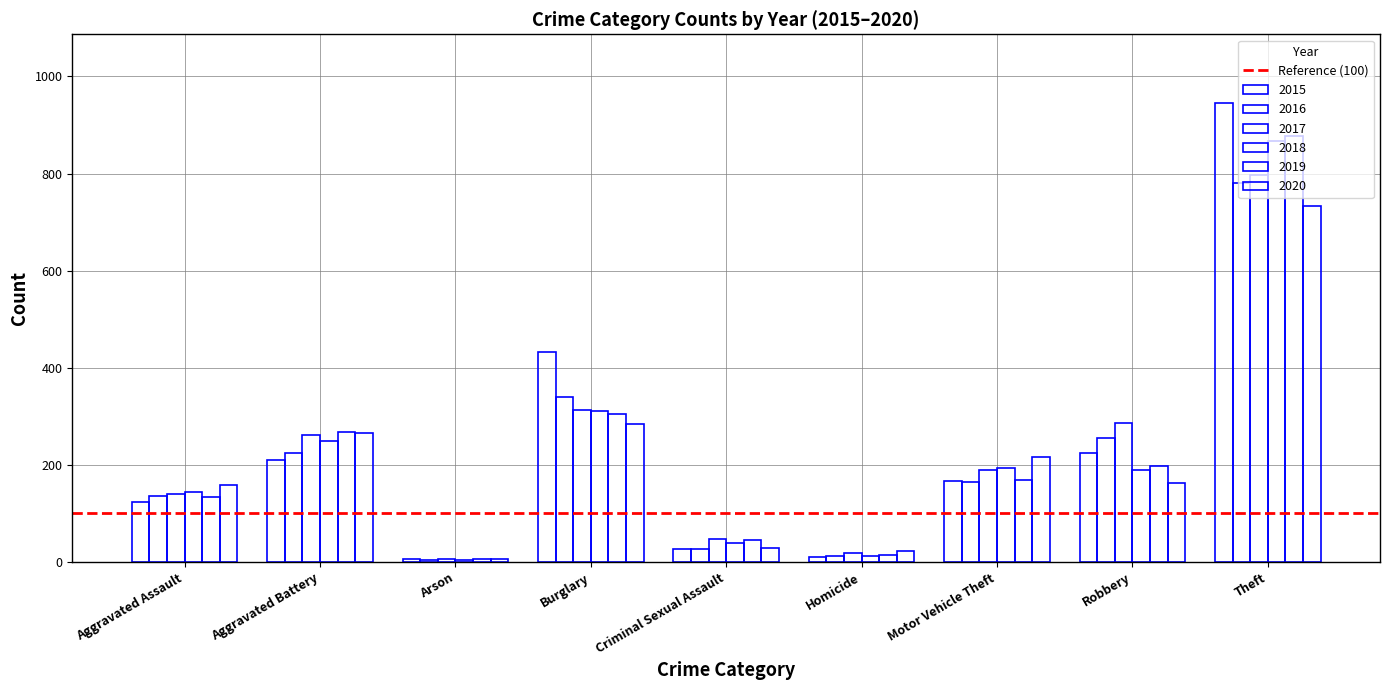

True or false: 2018 has a value of 62 at Criminal Sexual Assault.

False